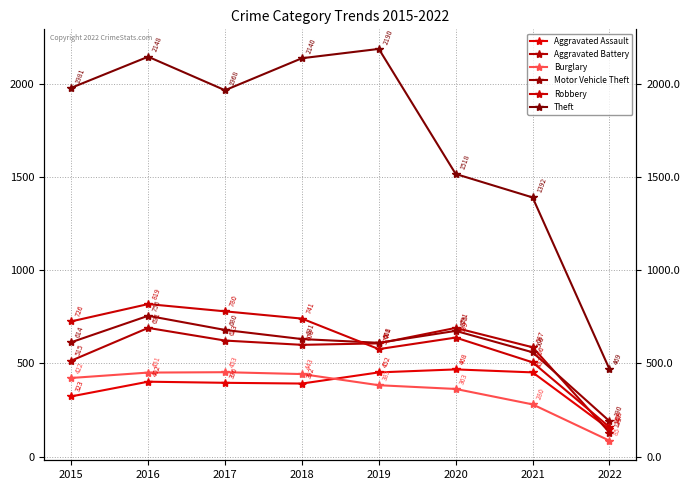

Where is the first local maximum for Burglary?

2017